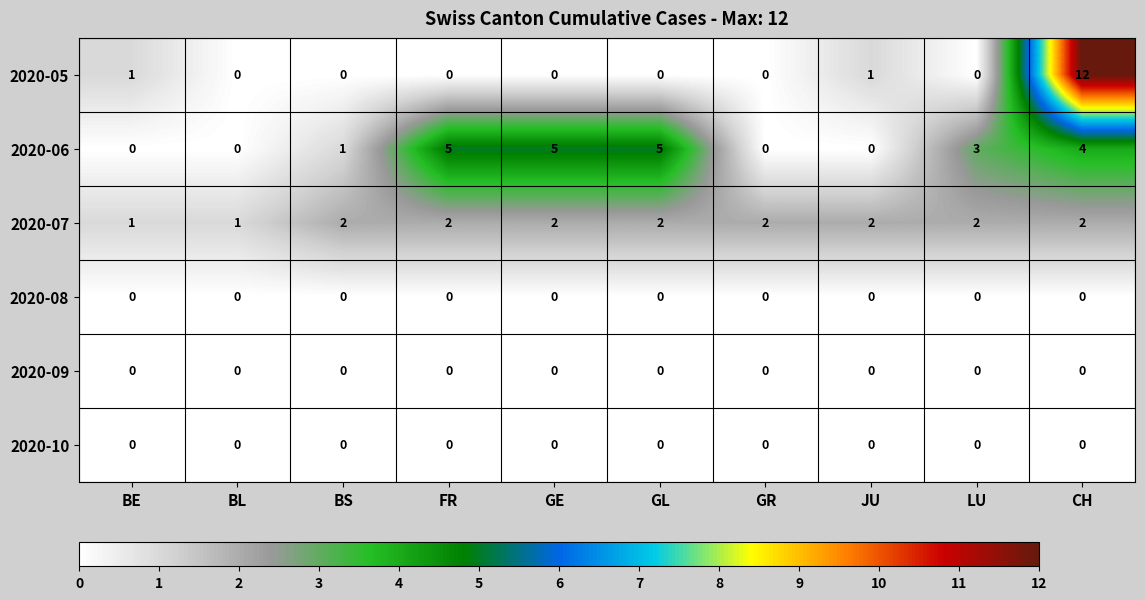

Is it true that 2020-06 equals 1 at BS?

True